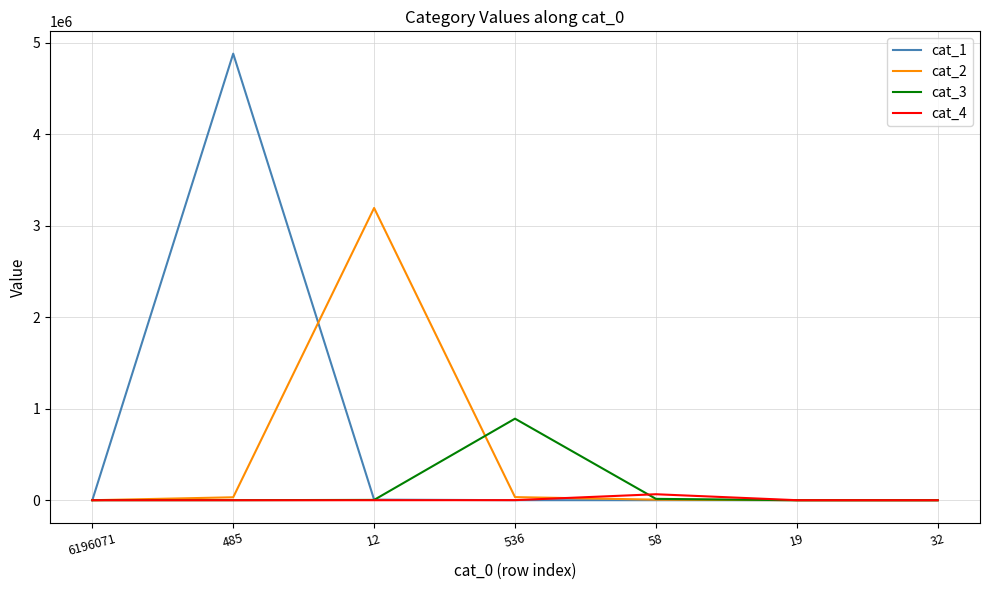

List the series in order of their overall mean, lowest first.

cat_4, cat_3, cat_2, cat_1